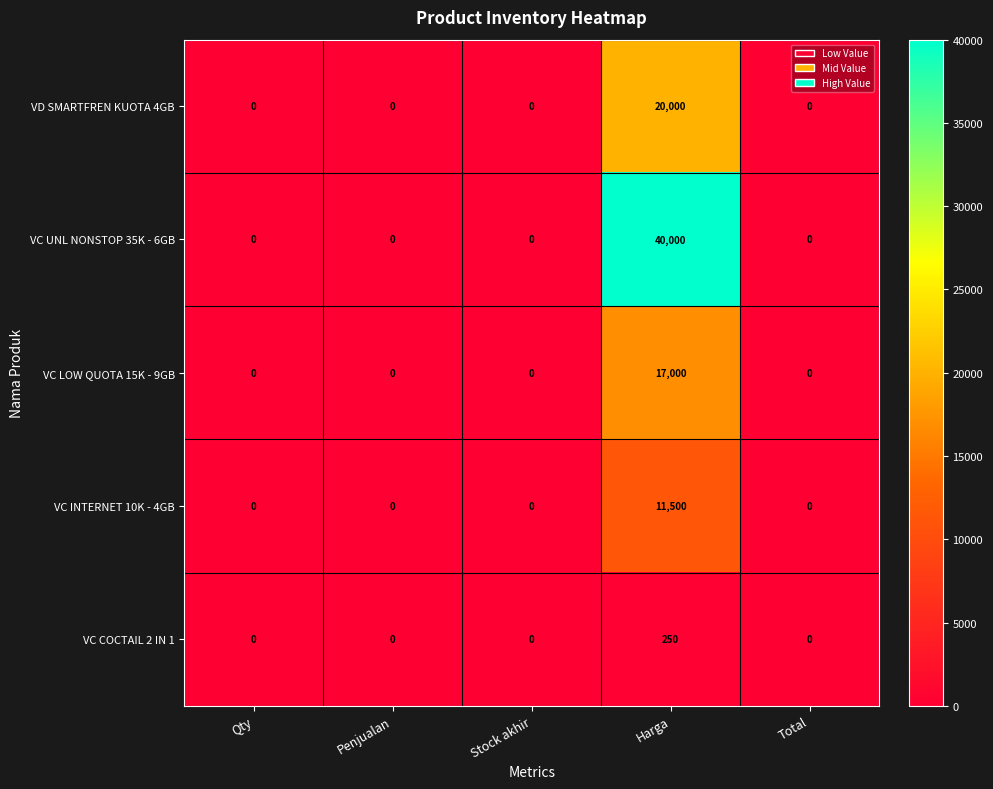

Which category has the highest value across all series?

Harga